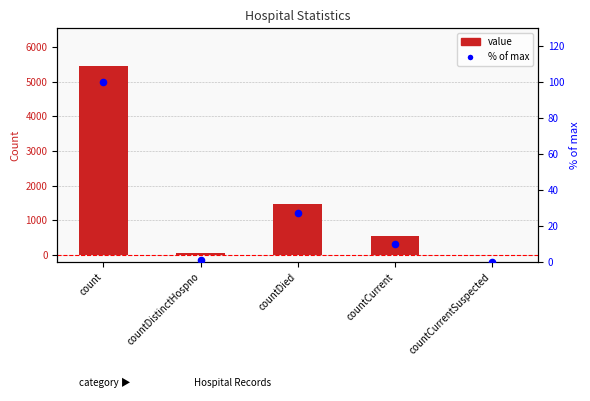

Which series has the widest spread of Y values?

value